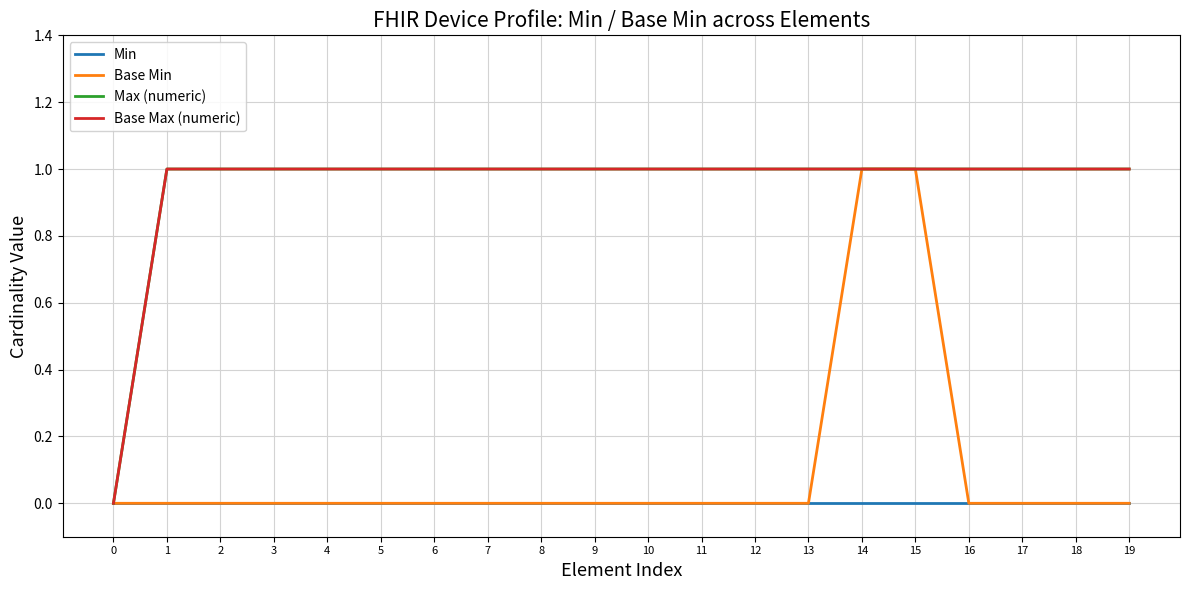

Reading left to right, transcribe all the data shown in this chart.

Min: 0=0	1=0	2=0	3=0	4=0	5=0	6=0	7=0	8=0	9=0	10=0	11=0	12=0	13=0	14=0	15=0	16=0	17=0	18=0	19=0
Base Min: 0=0	1=0	2=0	3=0	4=0	5=0	6=0	7=0	8=0	9=0	10=0	11=0	12=0	13=0	14=1	15=1	16=0	17=0	18=0	19=0
Max (numeric): 0=0	1=1	2=1	3=1	4=1	5=1	6=1	7=1	8=1	9=1	10=1	11=1	12=1	13=1	14=1	15=1	16=1	17=1	18=1	19=1
Base Max (numeric): 0=0	1=1	2=1	3=1	4=1	5=1	6=1	7=1	8=1	9=1	10=1	11=1	12=1	13=1	14=1	15=1	16=1	17=1	18=1	19=1